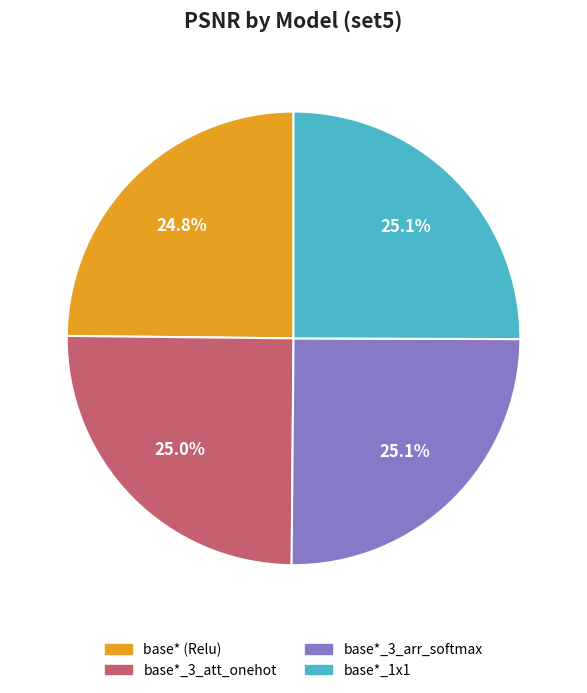

How much of the chart is everything except base*_3_att_onehot?

75.0%